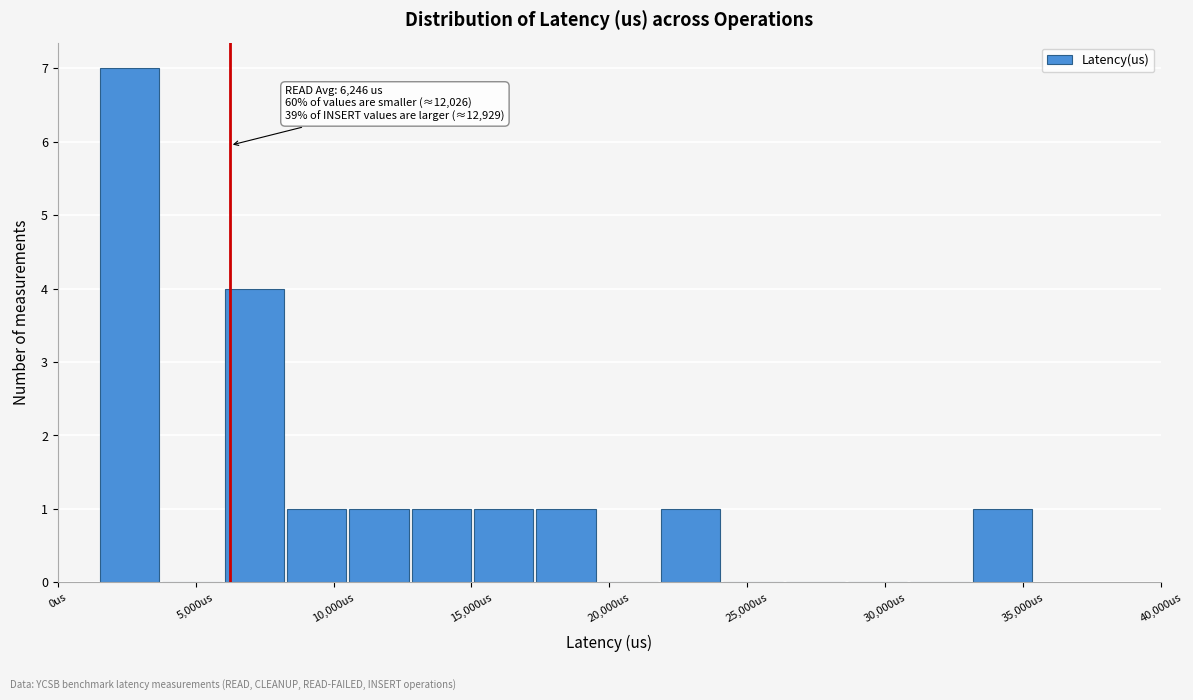

Which range on the x-axis has the tallest bar?

1500 to 3500